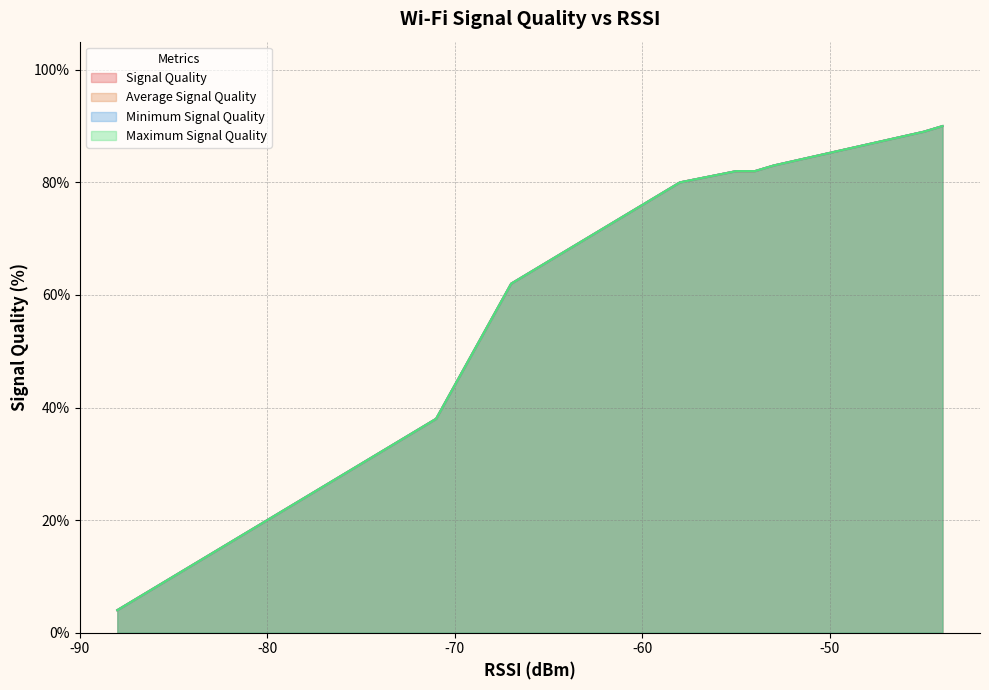

What are all the series names shown in the legend?

Signal Quality, Average Signal Quality, Minimum Signal Quality, Maximum Signal Quality